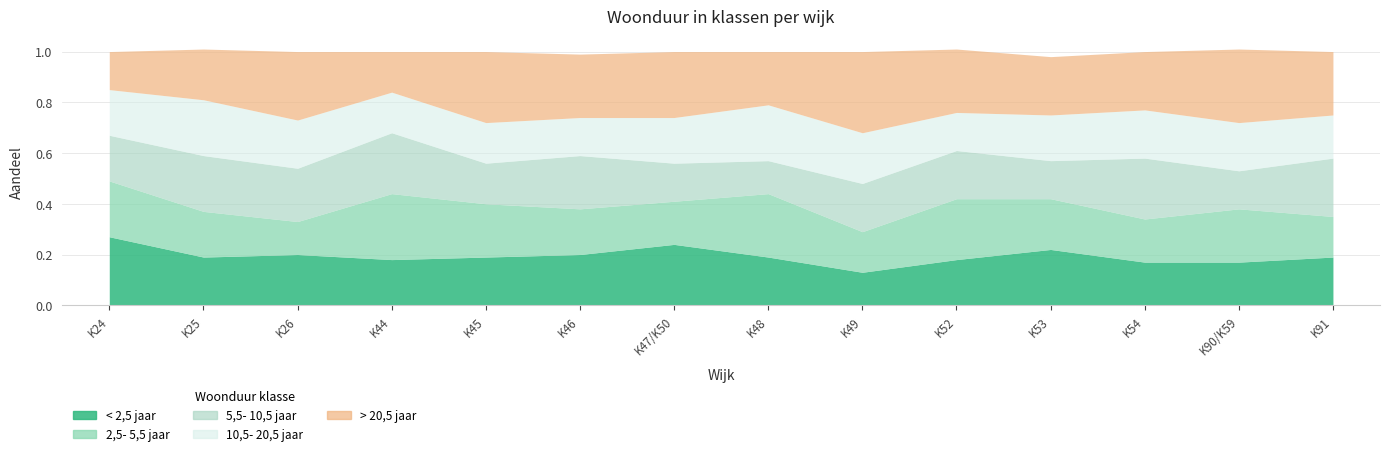

At K52, list the series in order from largest to smallest.

> 20,5 jaar, 2,5- 5,5 jaar, 5,5- 10,5 jaar, < 2,5 jaar, 10,5- 20,5 jaar